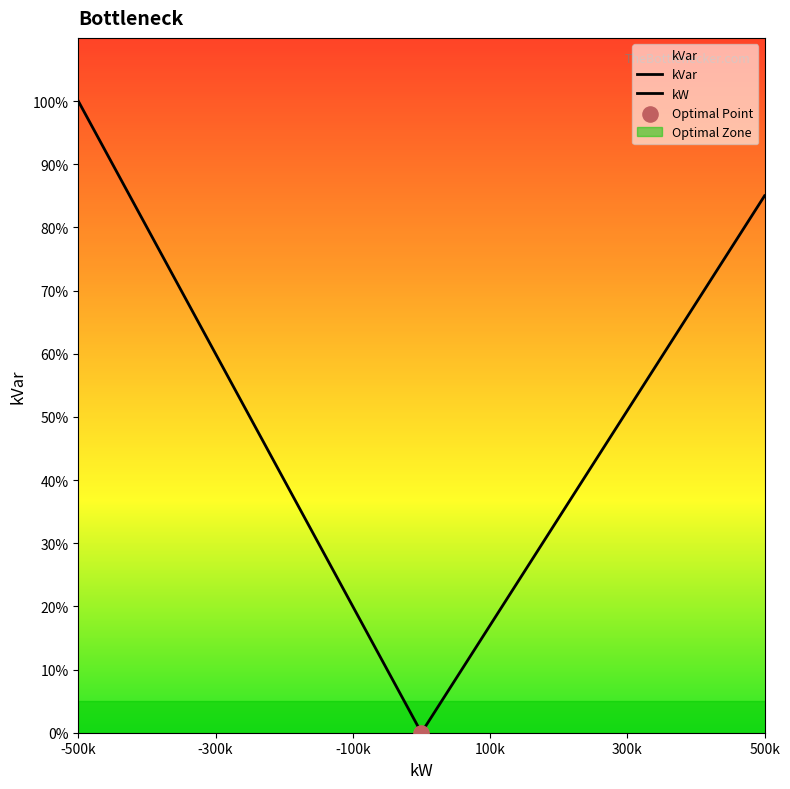

Which series has the largest total across all categories?

kVar